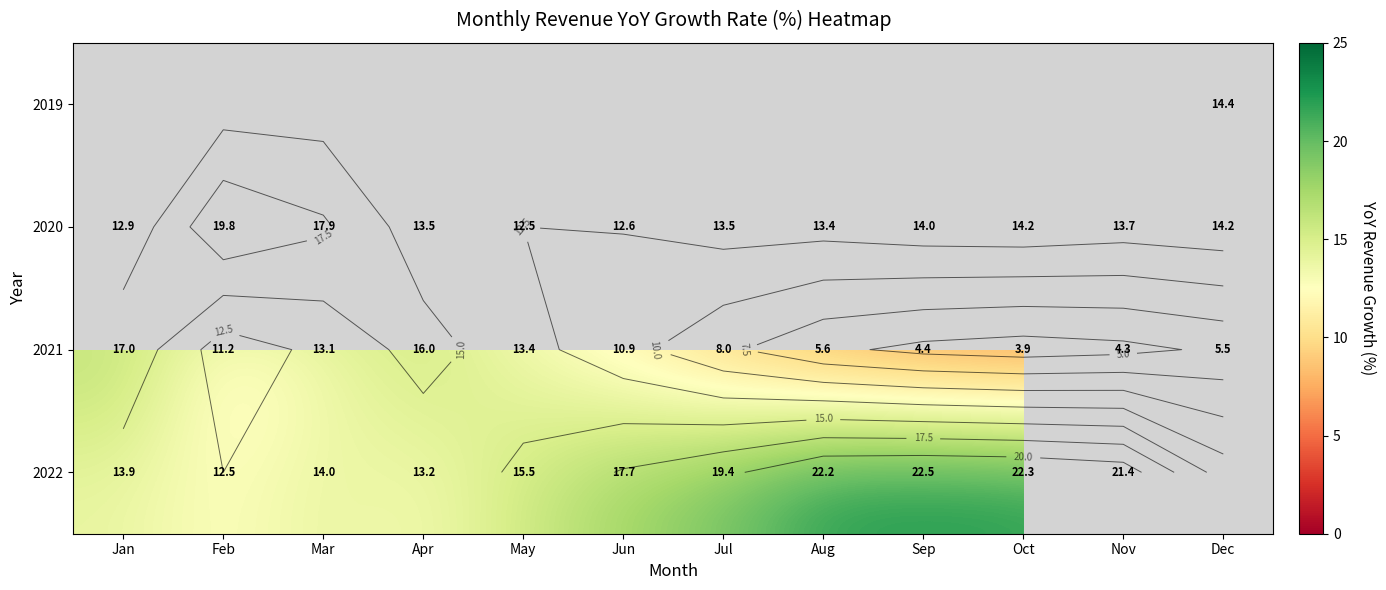

At which label does 2022 reach its peak?

Sep